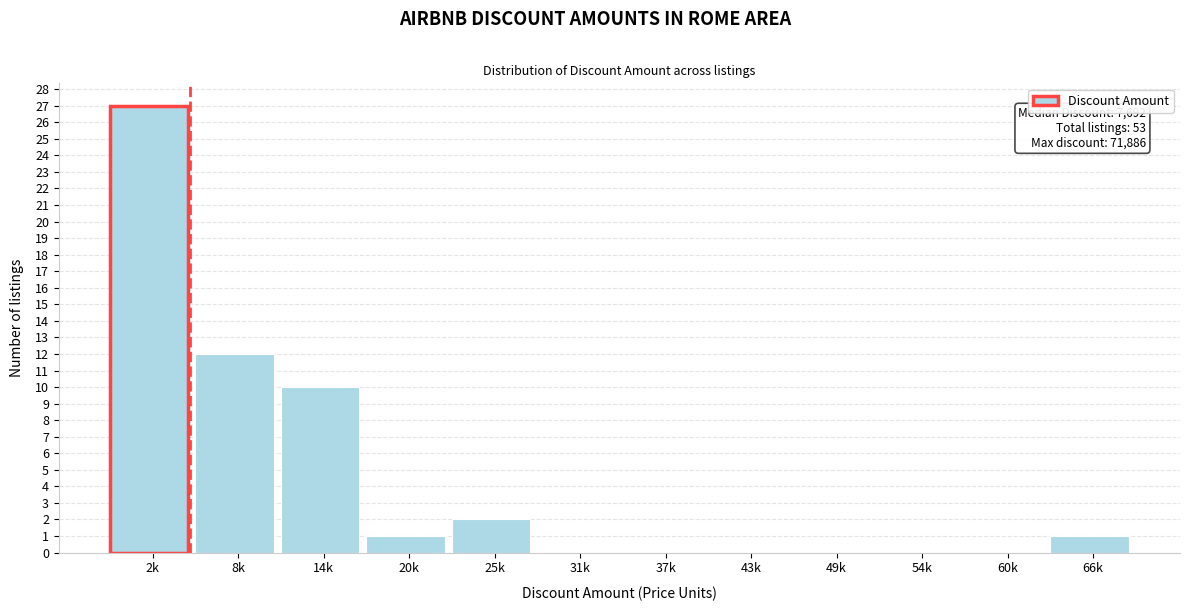

Reading right to left, extract all data points from this chart.

66k=1	60k=0	54k=0	49k=0	43k=0	37k=0	31k=0	25k=2	20k=1	14k=10	8k=12	2k=27